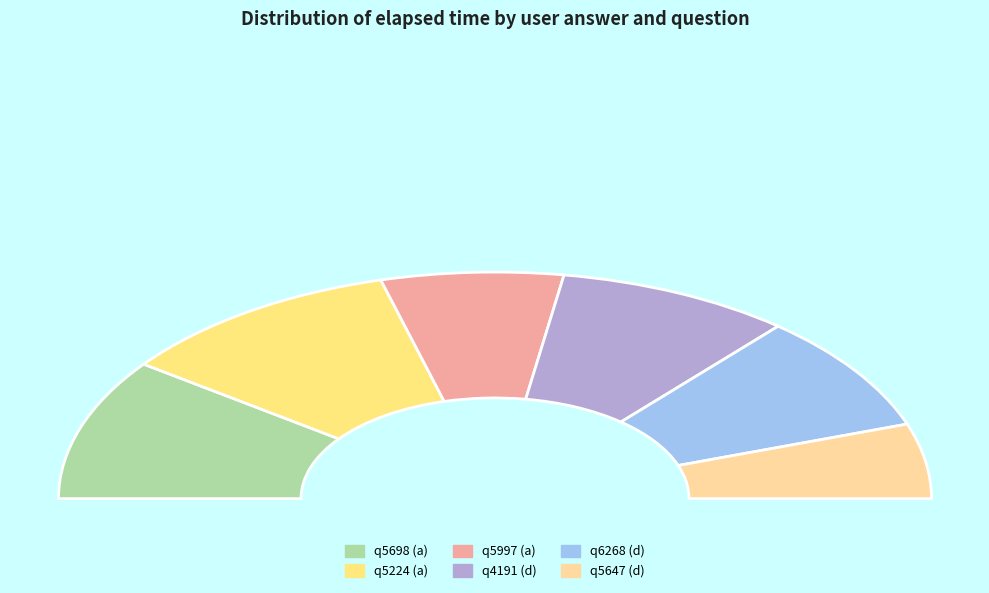

Rank the categories by value from highest to lowest.

a (q5224), a (q5698), d (q4191), d (q6268), a (q5997), d (q5647)